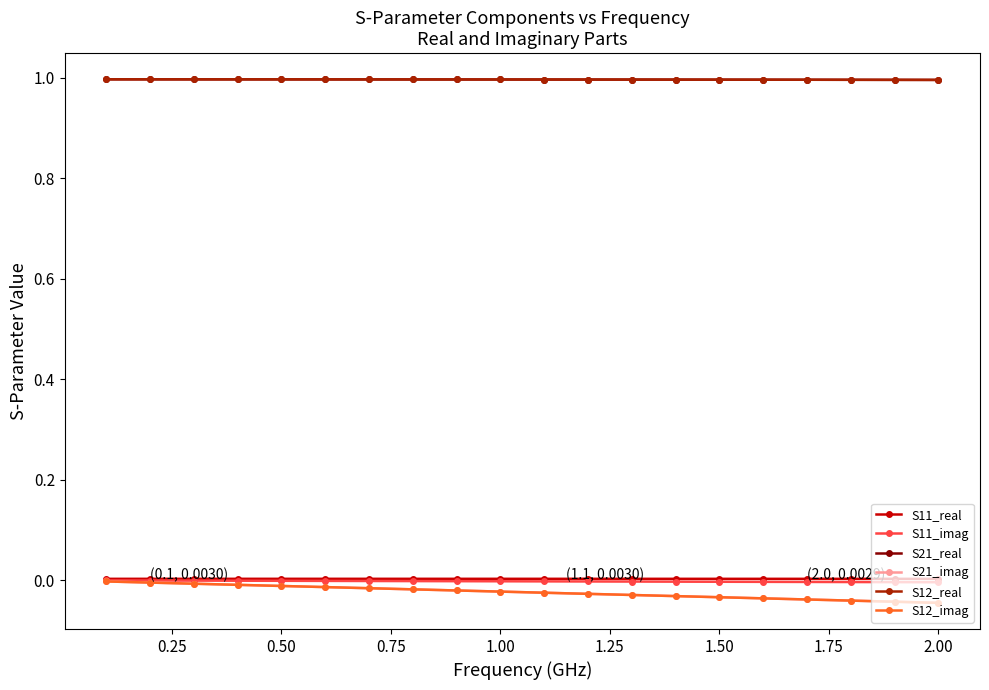

Does the chart have visible grid lines?

No